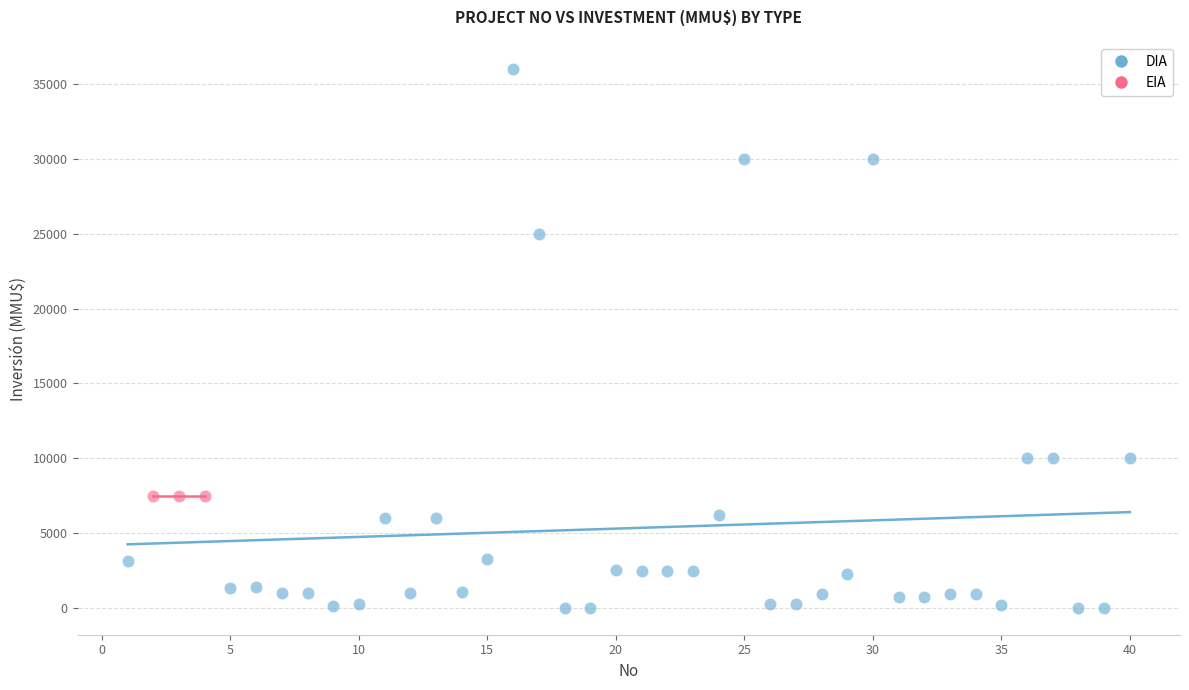

Which series reaches the maximum Y coordinate?

DIA